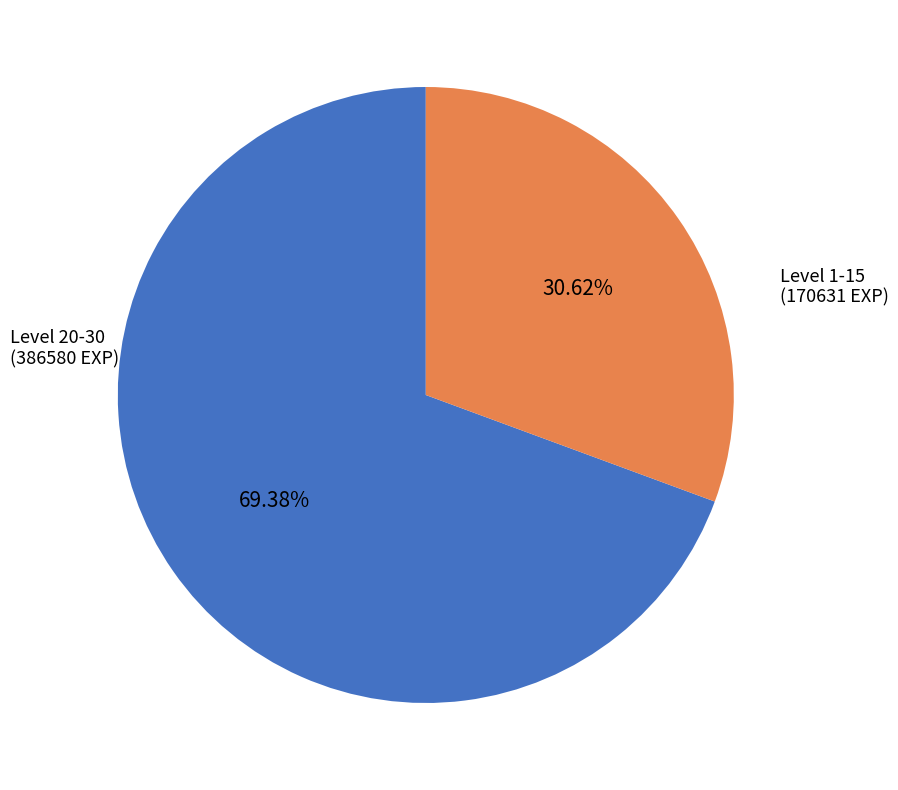

Does any single category account for the majority?

Yes